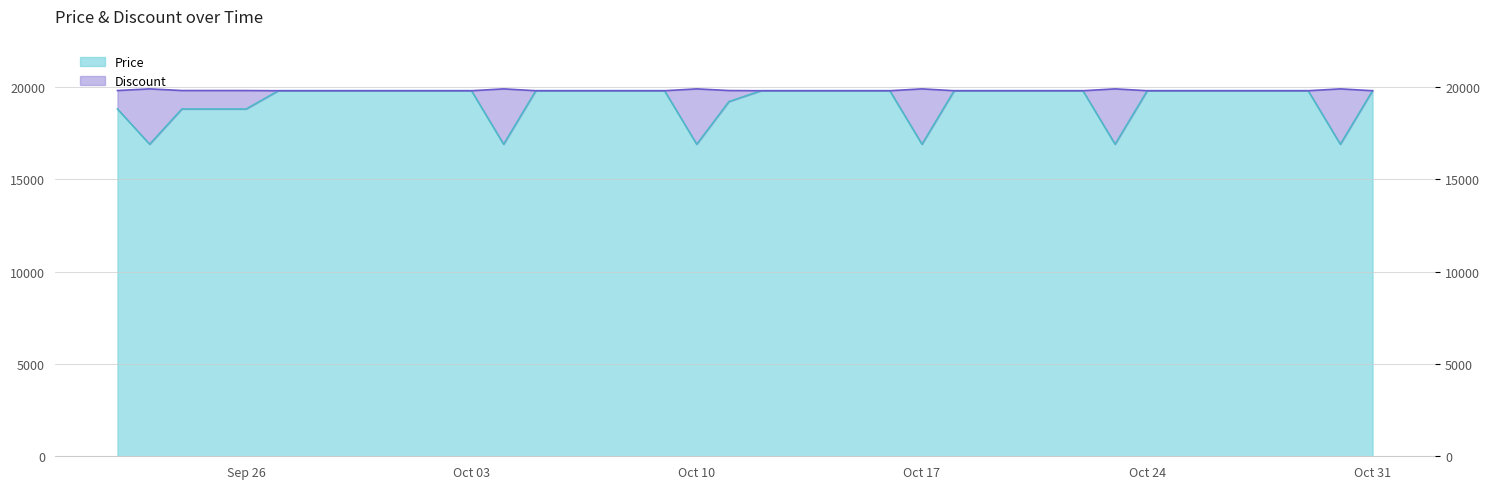

At which category is the sum across all series the highest?

2023-09-27